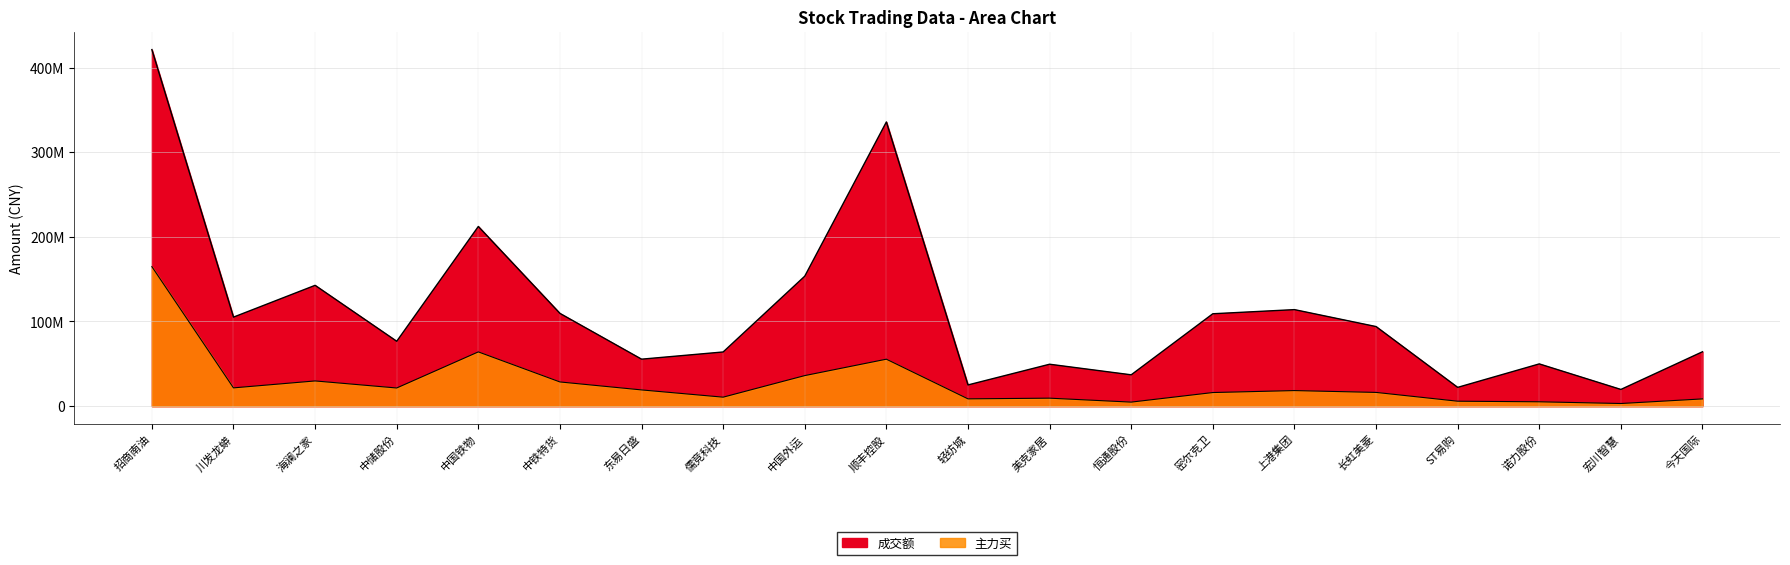

Reading left to right, extract all data points from this chart.

成交额: 421228125	105174518	142722831	76635584	212259573	109578175	55496895	64009571	153559656	335729309	25052874	49522851	37019699	109147851	114034285	94025817	22183764	49907116	19732594	64245902
主力买: 164816658	21586943	29780956	21454171	64096222	28592187	19174773	10608173	36091269	55472332	8617621	9424726	4765545	16076682	18394913	16226052	5844697	5147366	3116891	8550827